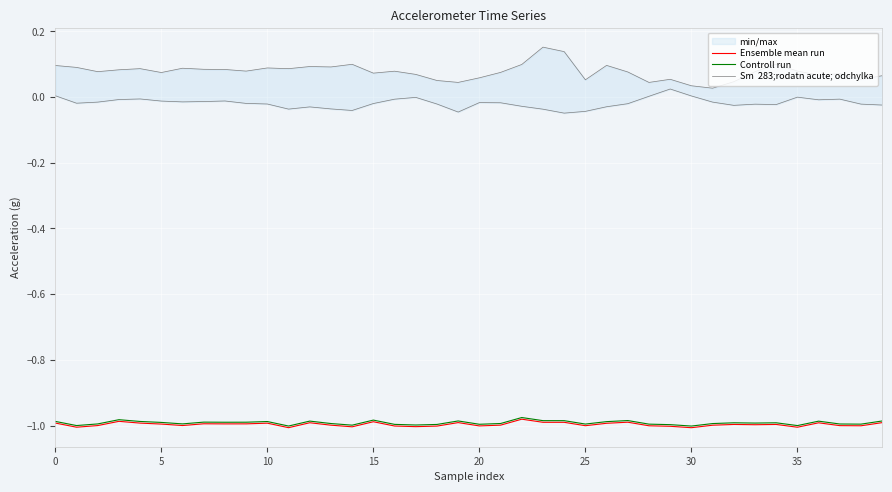

Does the chart display data point markers on the line(s)?

No